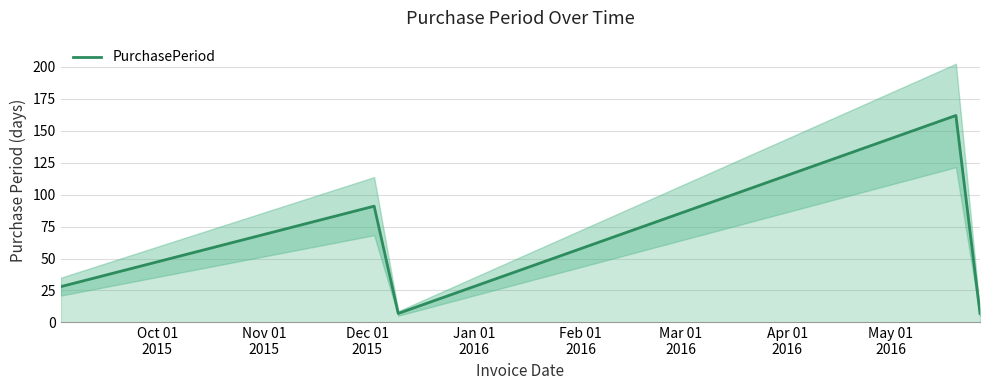

What is the highest value of the PurchasePeriod series?

162